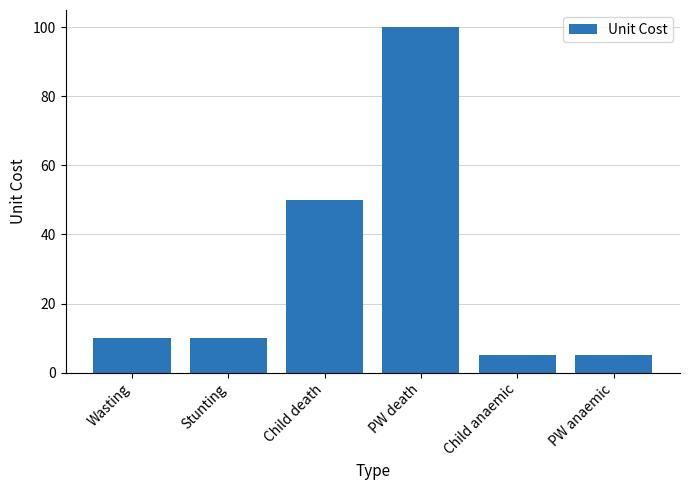

Count the number of data series in this chart.

1